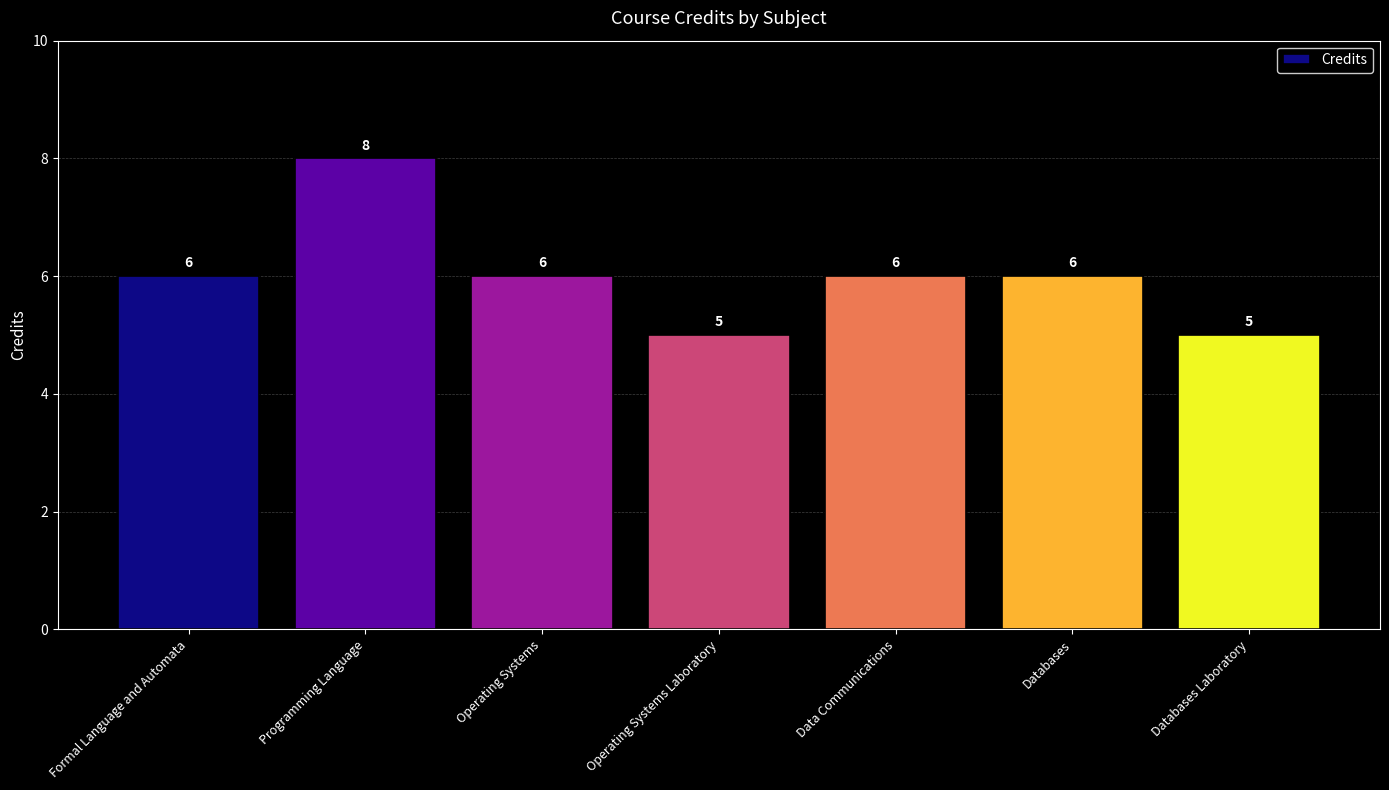

What is the change in value from Data Communications to Databases Laboratory?

-1